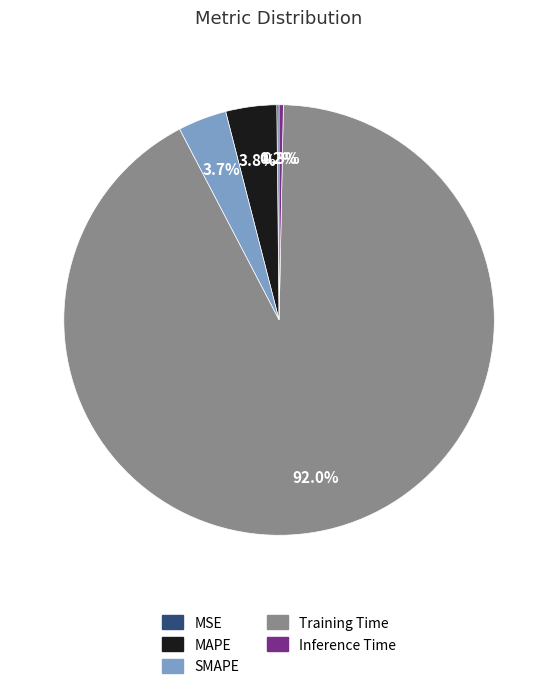

Between Training Time and Inference Time, which is larger?

Training Time